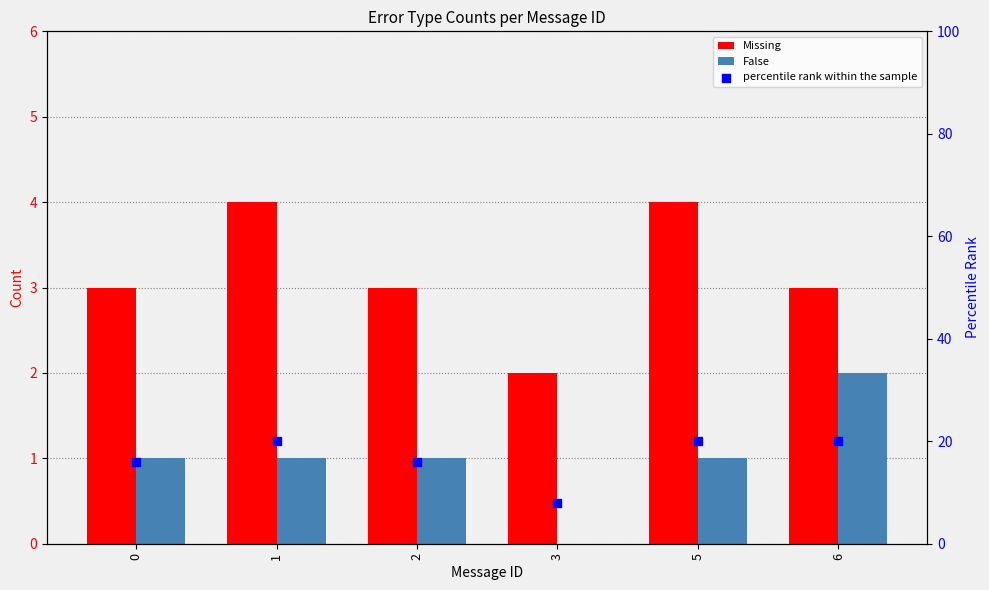

Which series has the largest total across all categories?

percentile rank within the sample